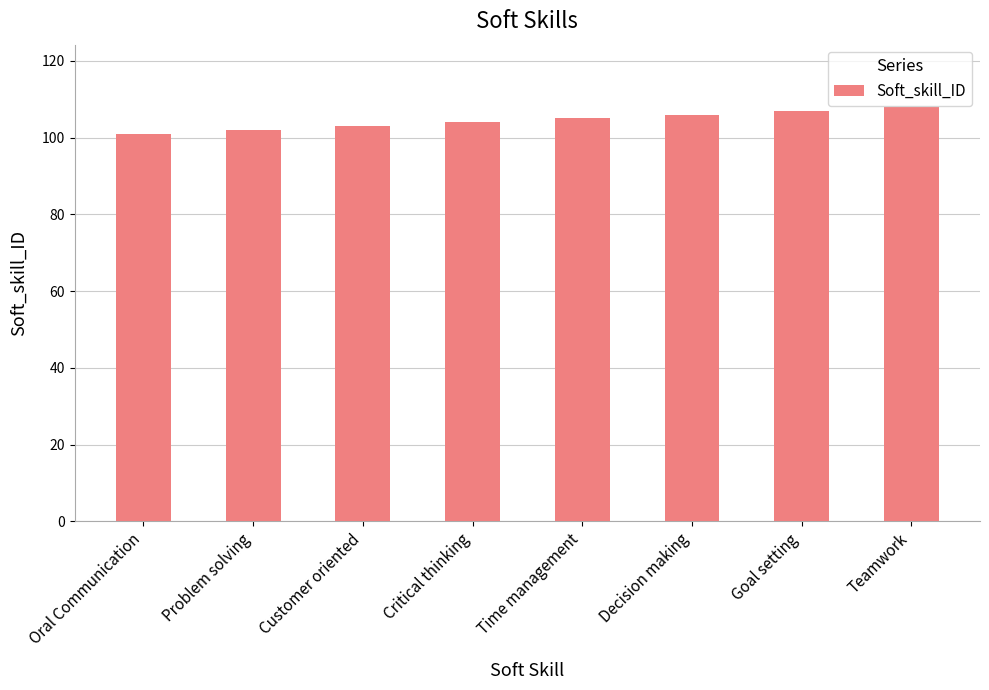

Count the values in the range 103 to 107.

5